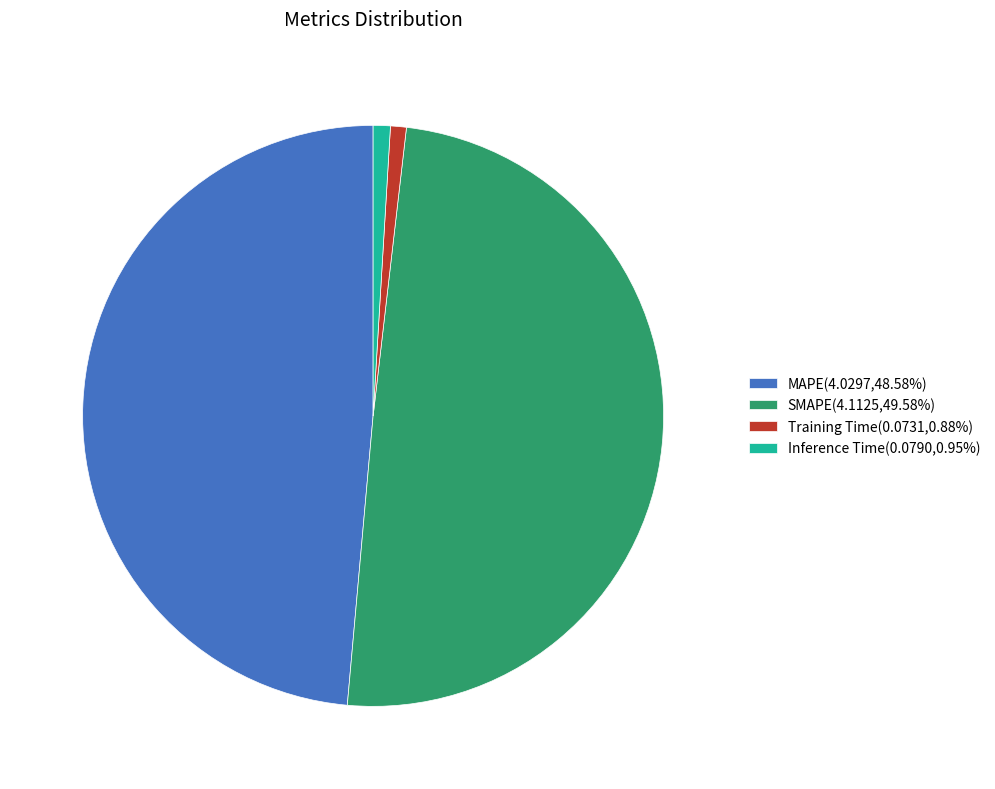

Does any single category account for the majority?

No